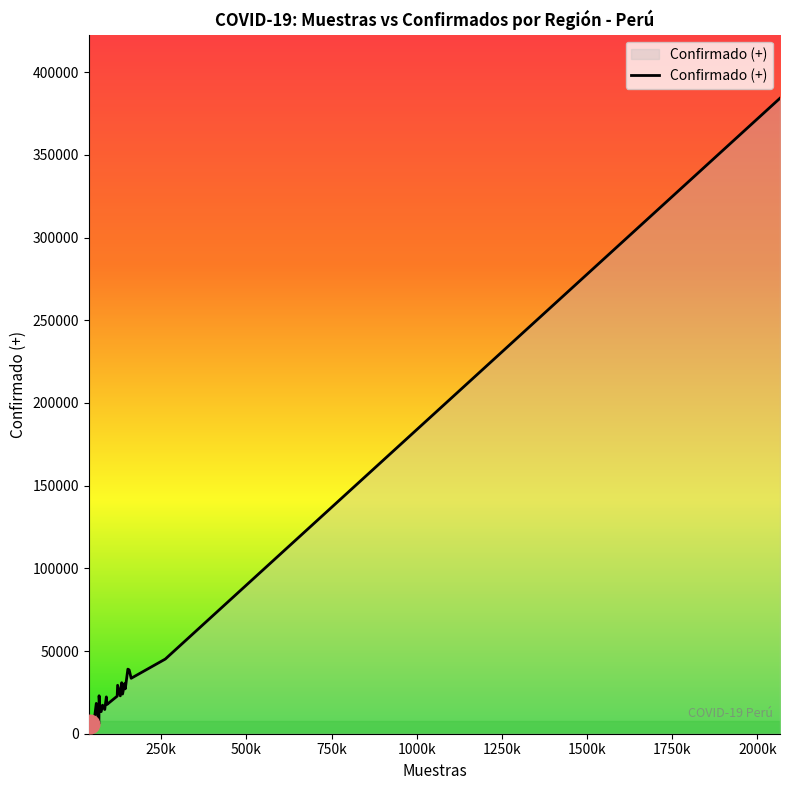

What is the greatest value displayed?

384216